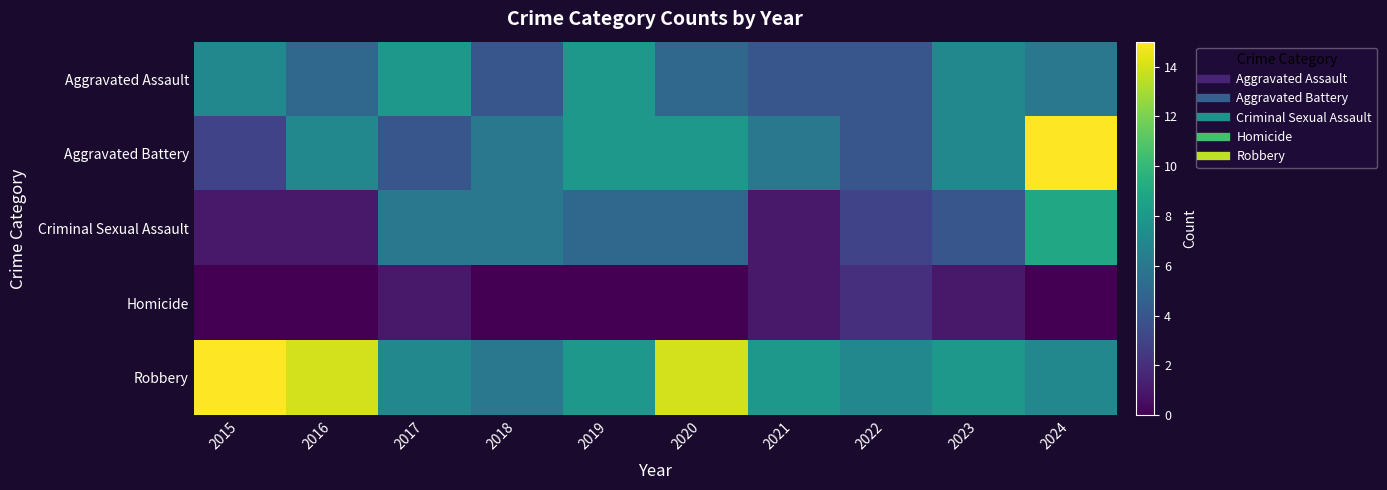

Rank the series by their maximum value, from highest to lowest.

Aggravated Battery, Robbery, Criminal Sexual Assault, Aggravated Assault, Homicide